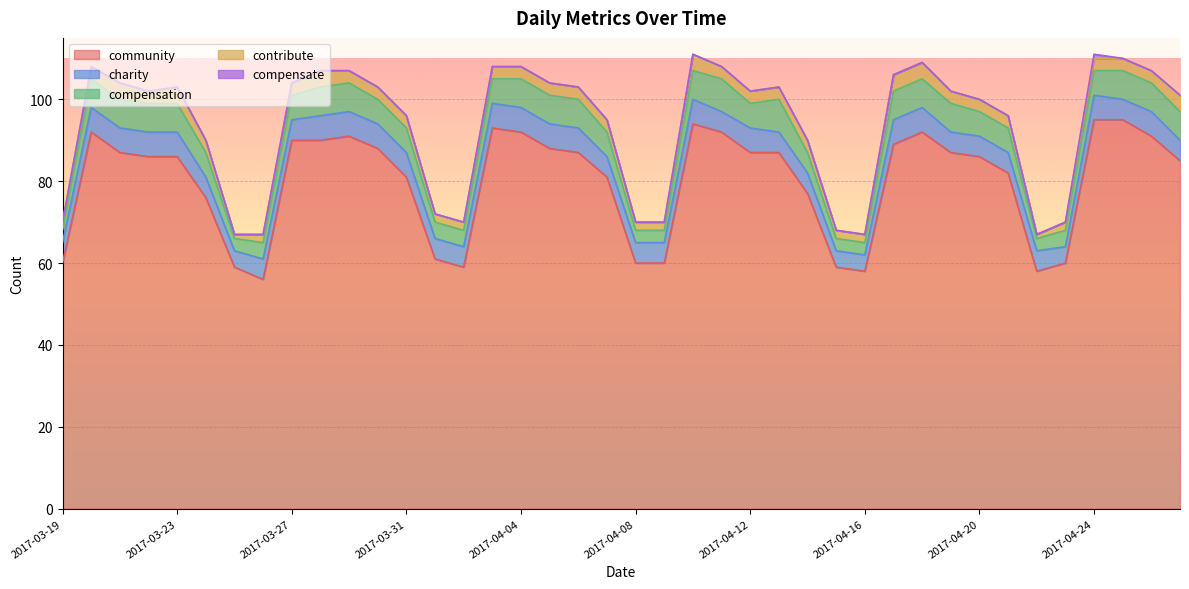

True or false: compensation and community intersect in this chart.

False